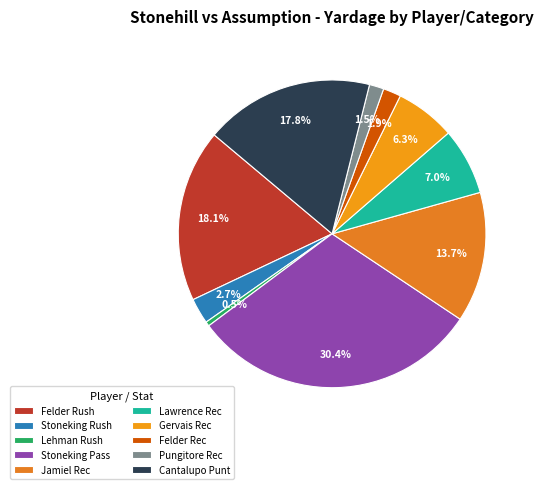

Is there any slice that represents more than half of the pie?

No